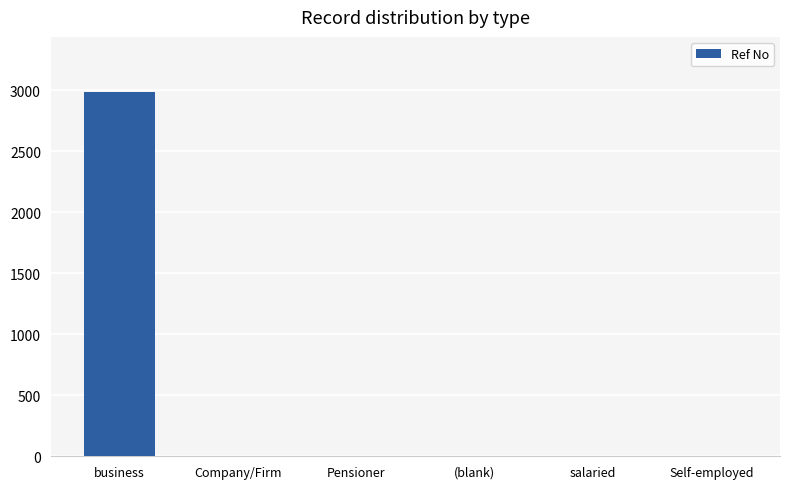

What is the difference between the values at (blank) and salaried?

1